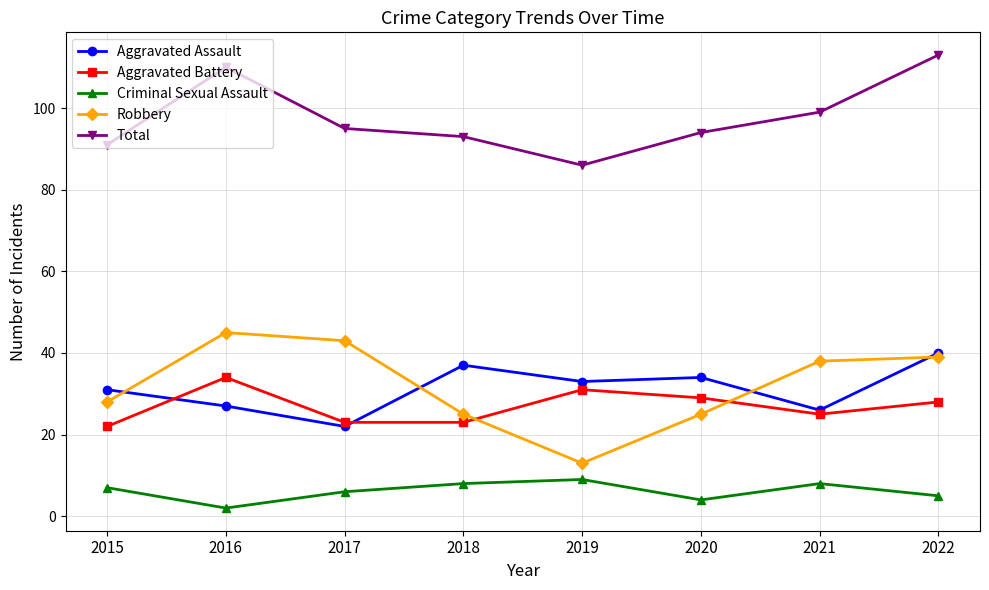

What is the value of the Total point at the 6th from the left?

94